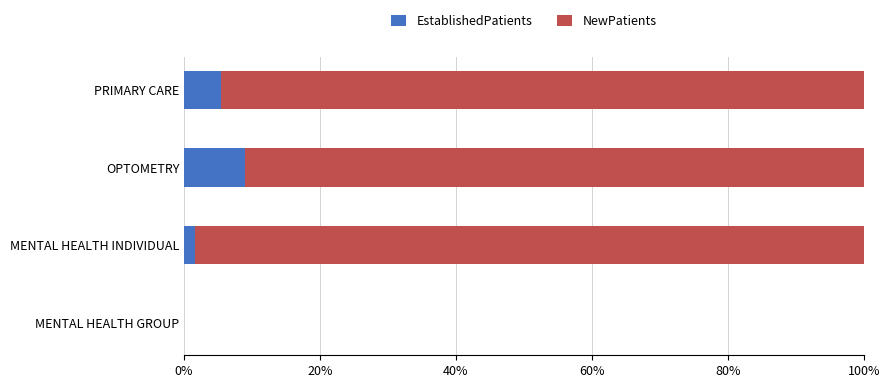

What are all the series names shown in the legend?

EstablishedPatients, NewPatients